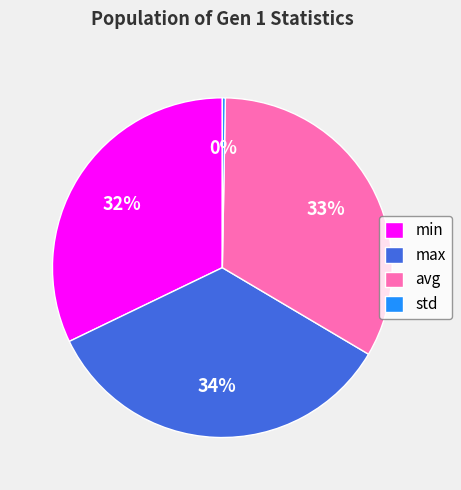

Is there any slice that represents more than half of the pie?

No